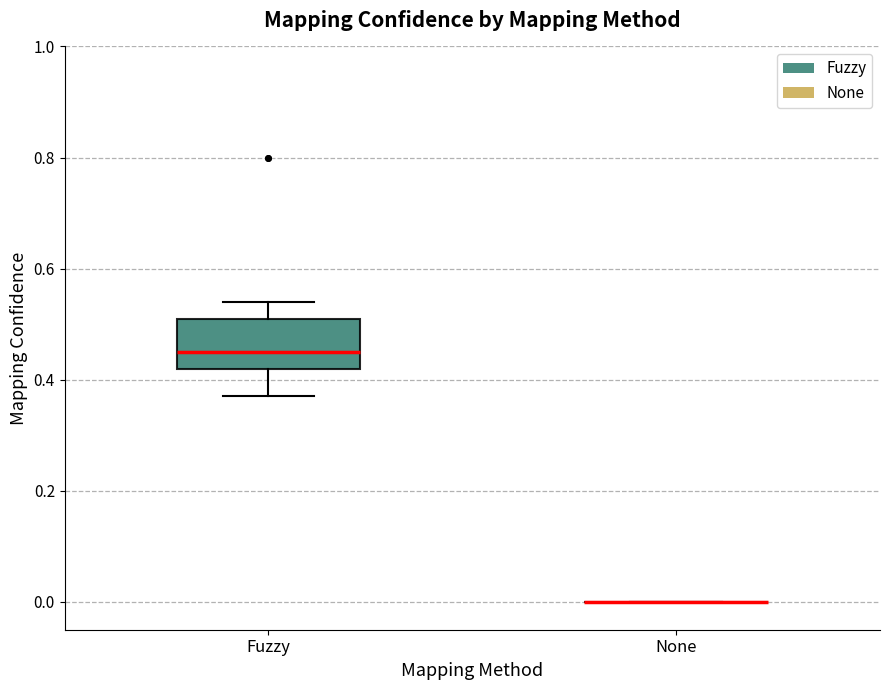

Reading left to right, read every box against the y-axis: the position of its median line, the range the box covers, and the ends of its whiskers. The values are not printed on the chart, so give them approximately, as read against the axis.

Fuzzy: median 0.46, box 0.42 to 0.52, whiskers 0.38 to 0.54
None: box collapsed to a line at 0.00, whiskers 0.00 to 0.00